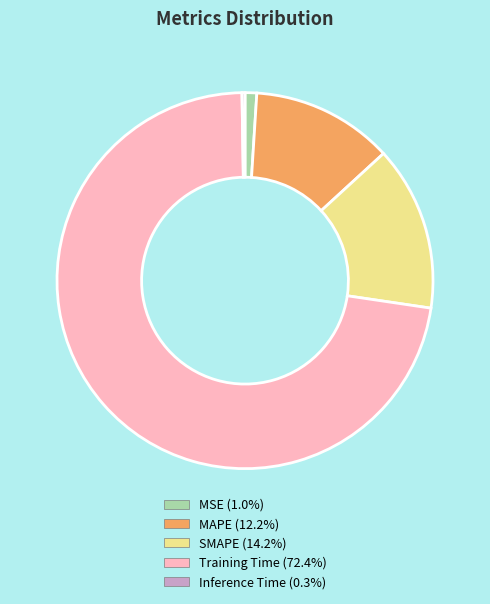

Which category has the biggest portion of the pie?

Training Time